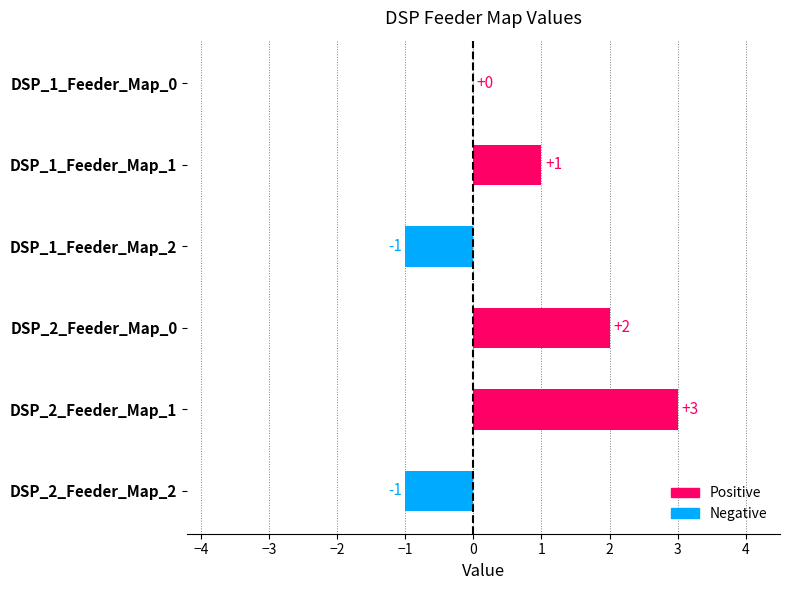

Which category has the highest value across all series?

DSP_2_Feeder_Map_1